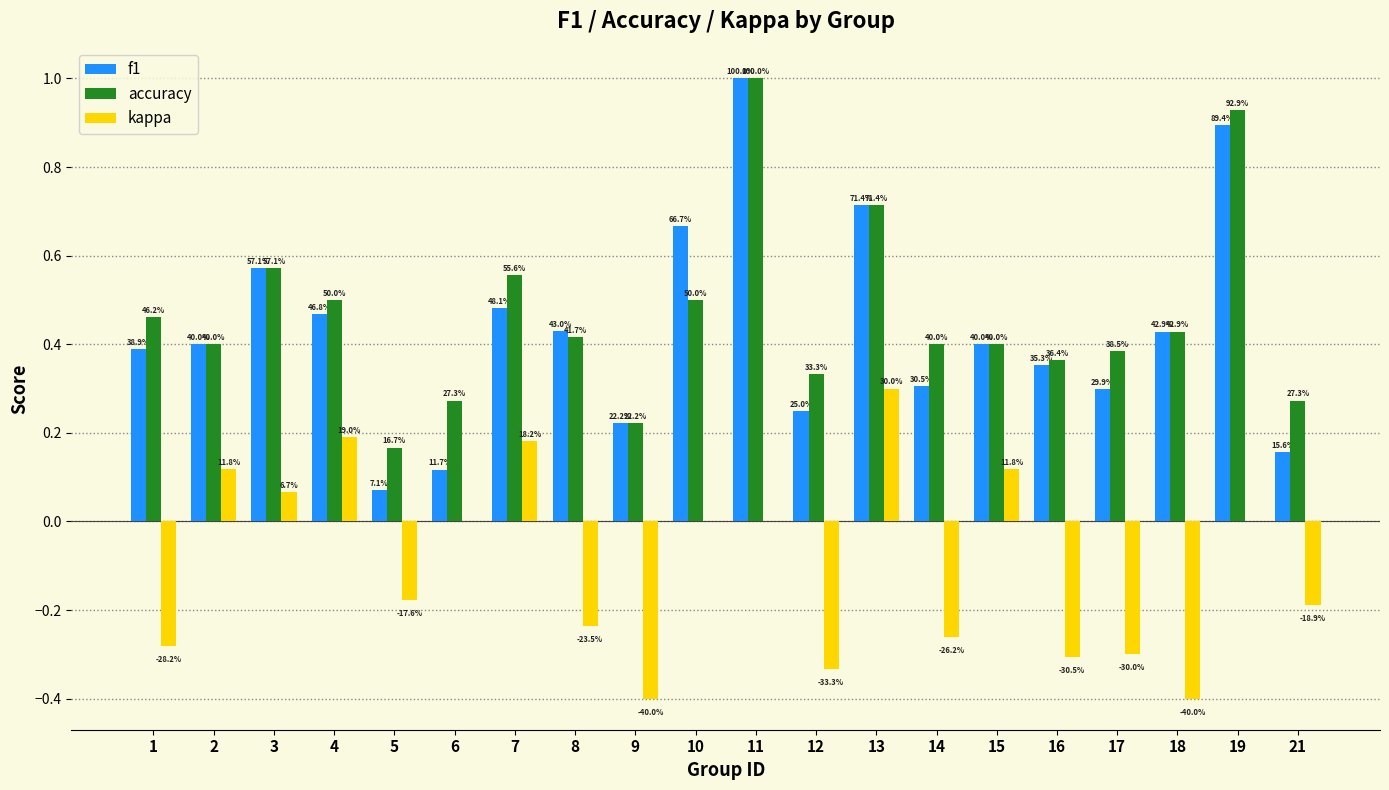

At which label is f1 closest to 0?

5